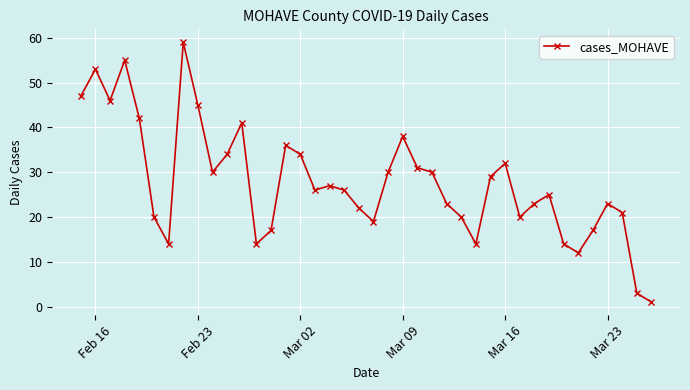

What is the greatest value displayed?

59